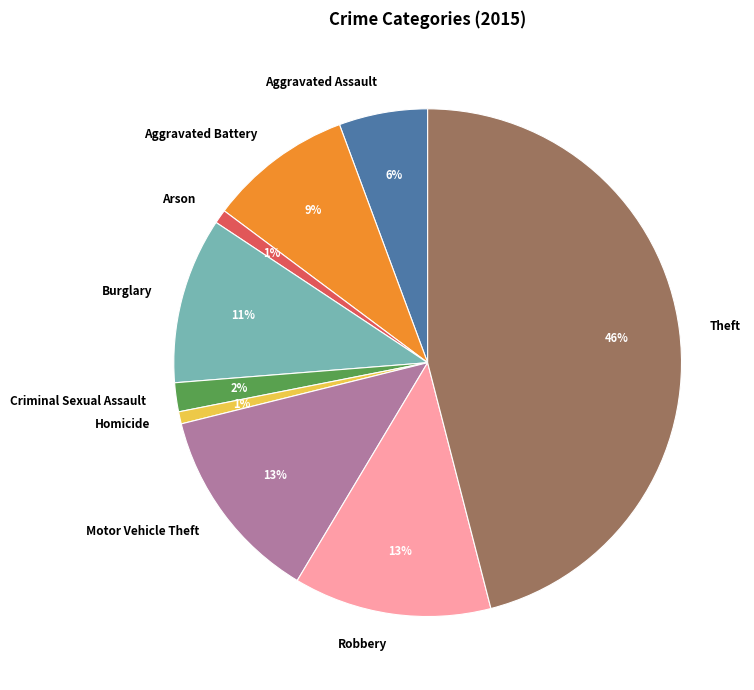

Do Burglary and Aggravated Assault together represent more than half of the pie?

No